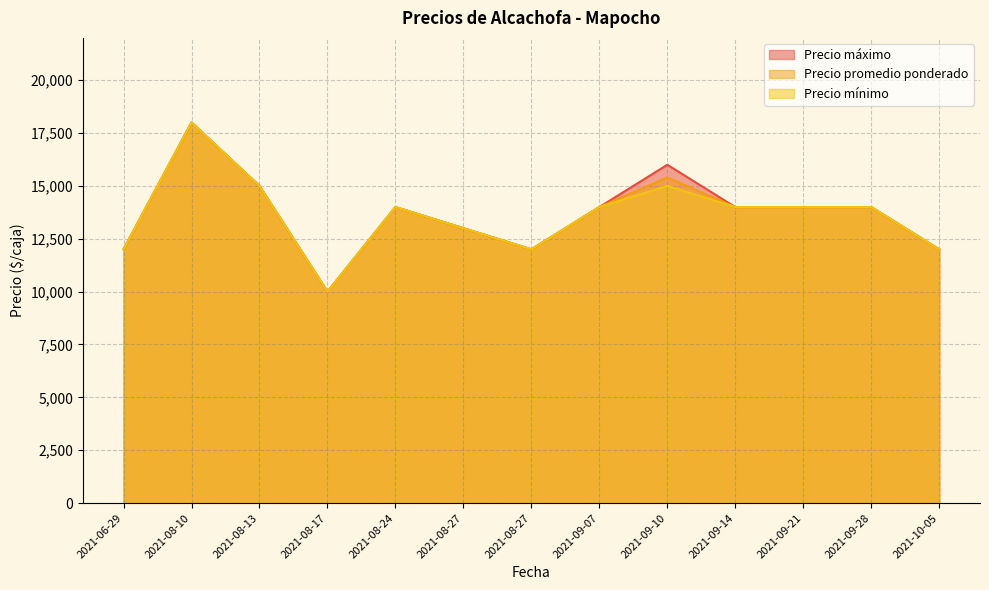

What is the total value across all series at 2021-09-10?

46400